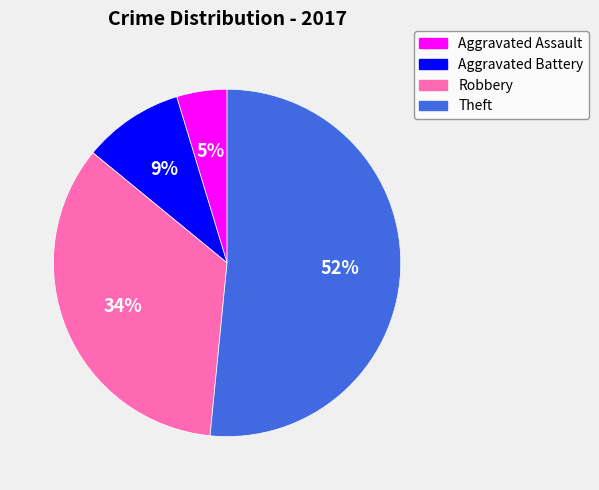

What percentage is the Aggravated Assault slice, to the nearest percent?

5%